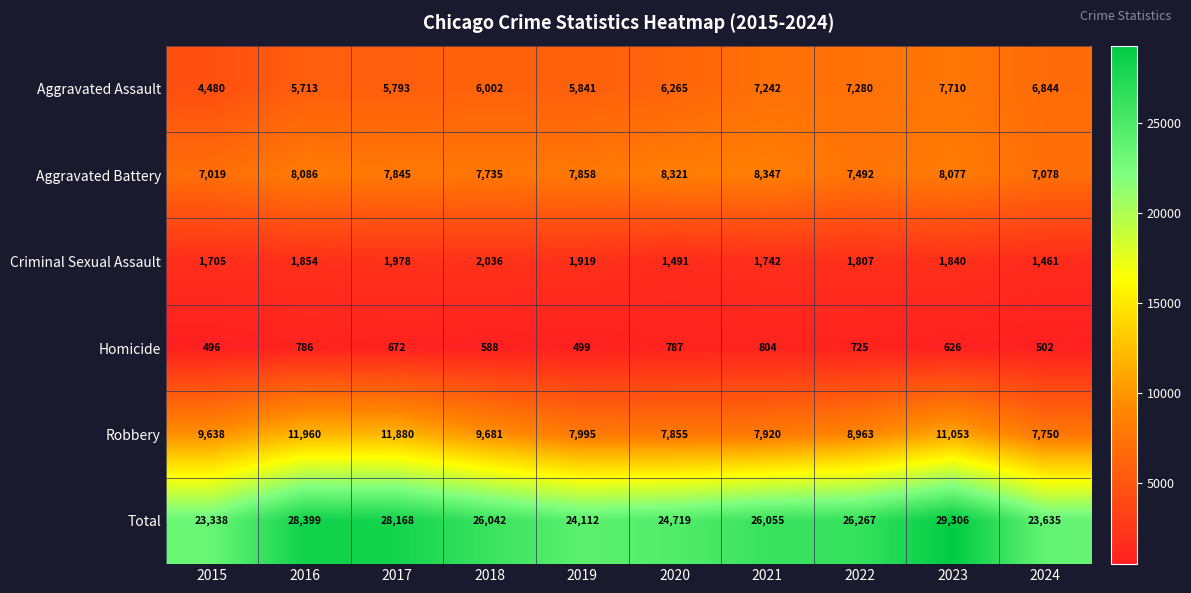

Rank the series at 2022 from highest to lowest value.

Total, Robbery, Aggravated Battery, Aggravated Assault, Criminal Sexual Assault, Homicide